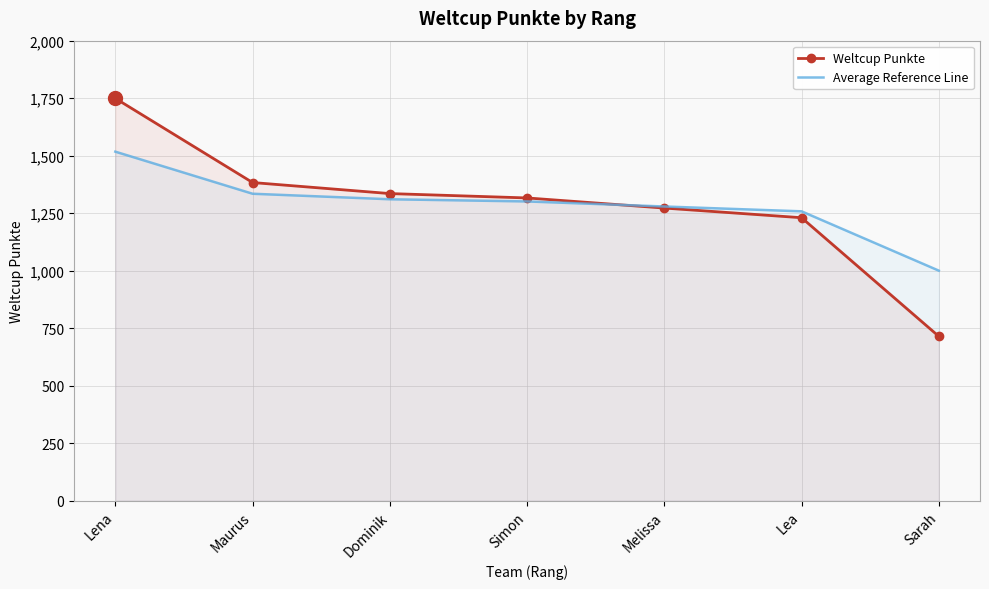

True or false: Average Reference Line has a value of 445.9 at Sarah.

False